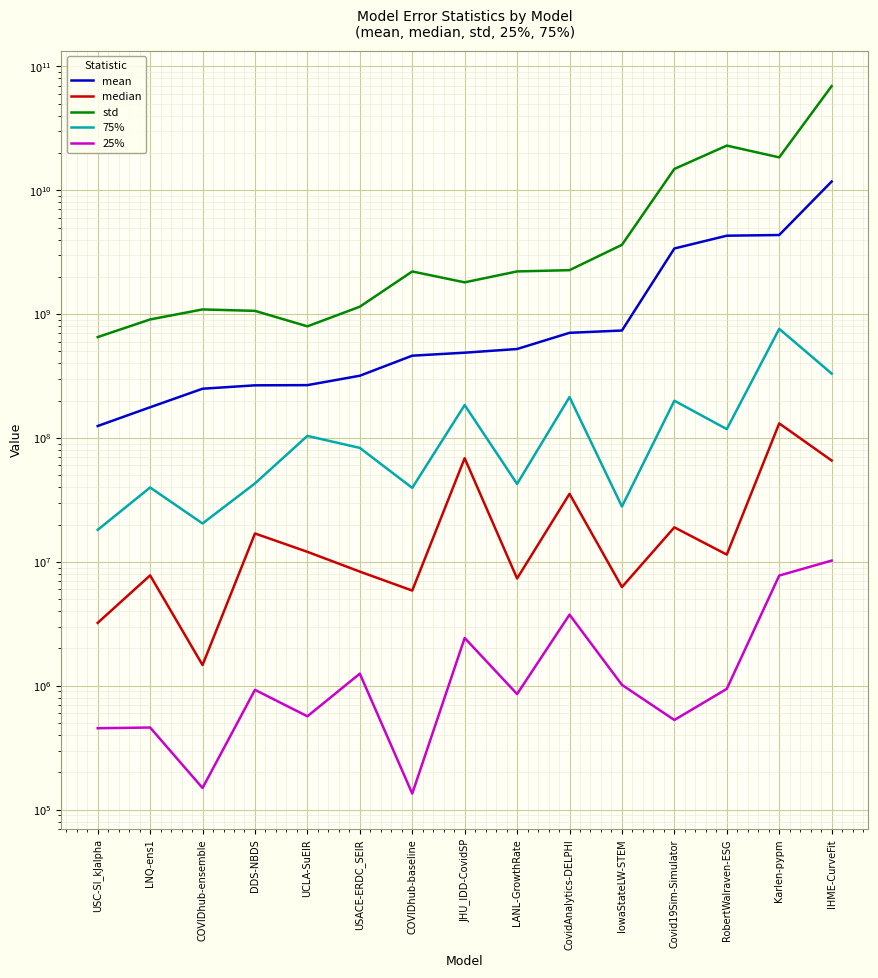

What is the sum of the mean values at USC-SI_kJalpha and Covid19Sim-Simulator?

3515020153.4